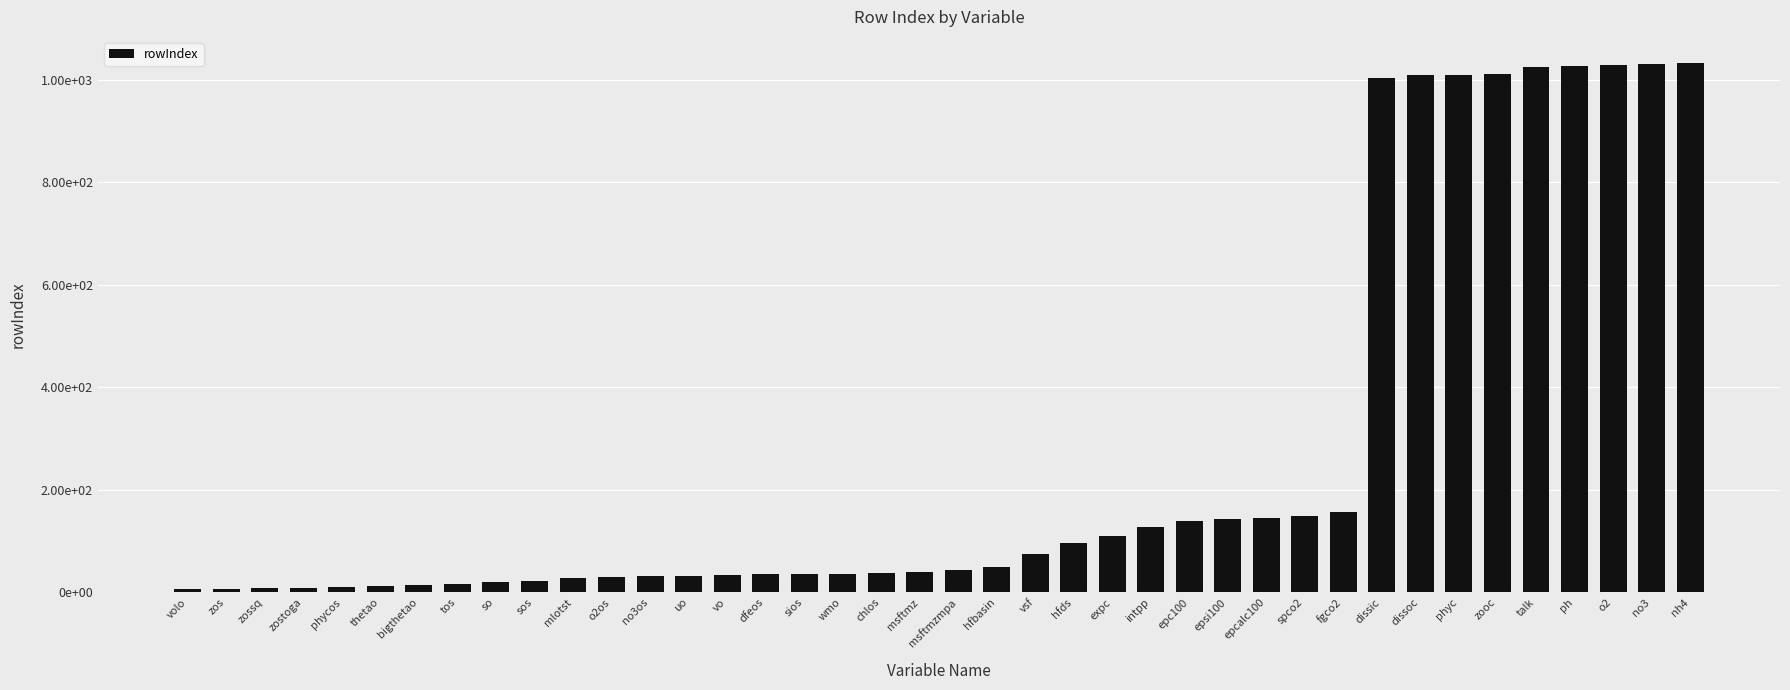

Is it true that the value at mlotst is 28?

True